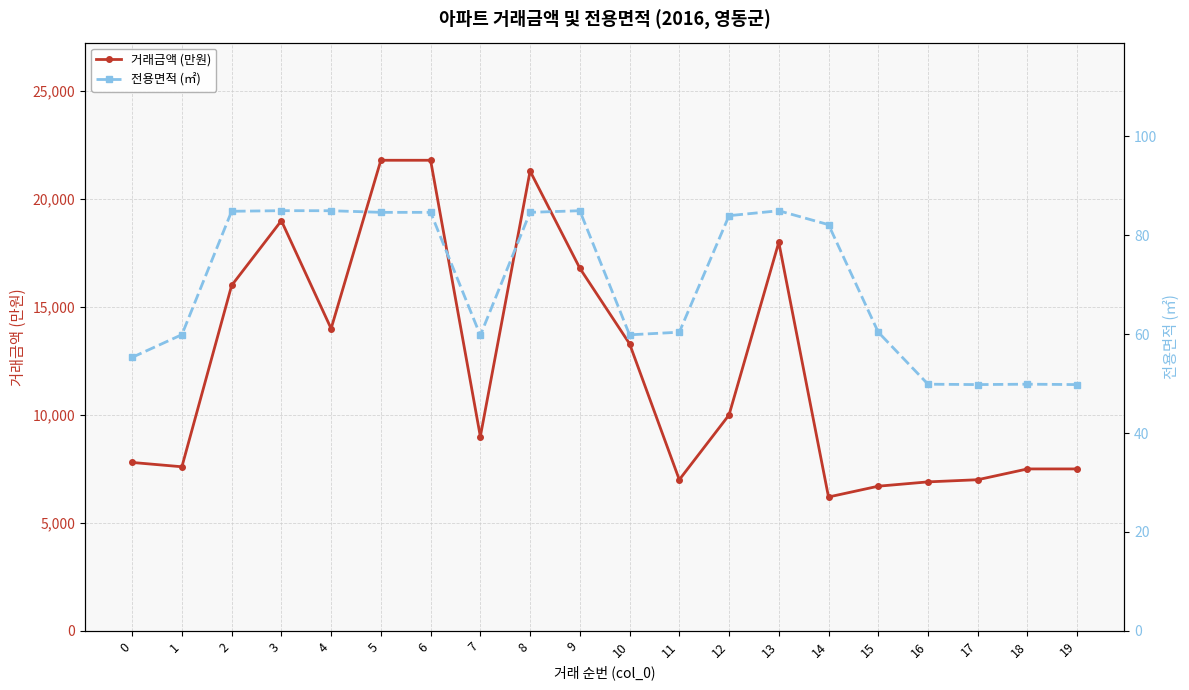

What value does the 전용면적 (㎡) series have at 9?

85.0